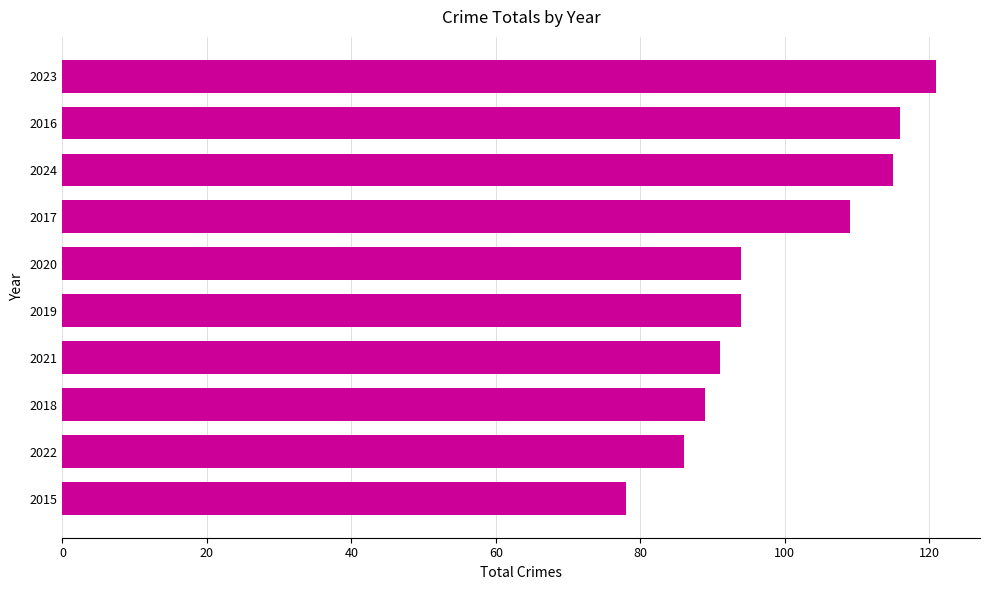

The value at 2020 is 40. True or false?

False